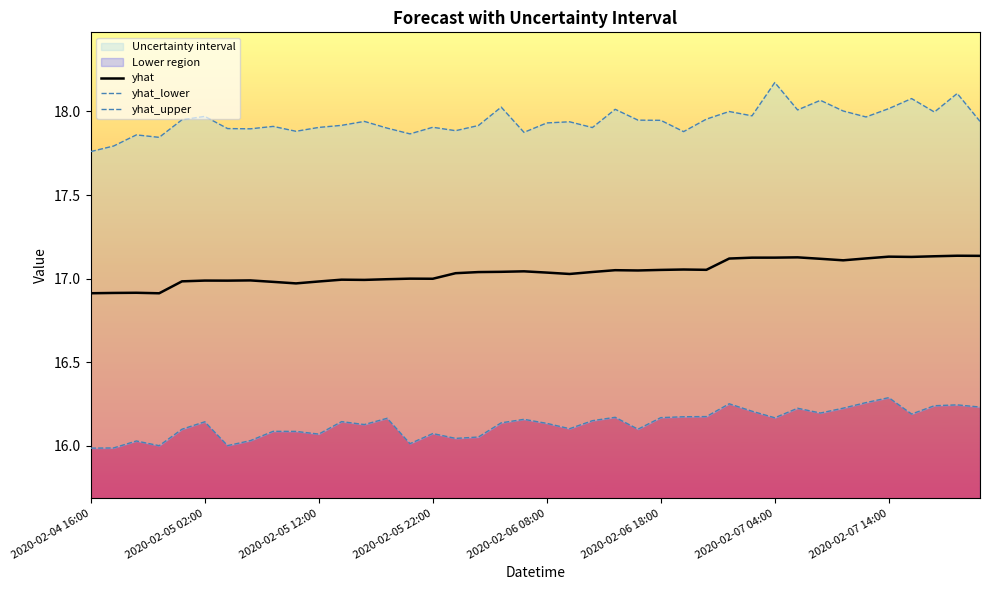

Is it true that yhat equals 26.6 at 2020-02-06 18:00?

False